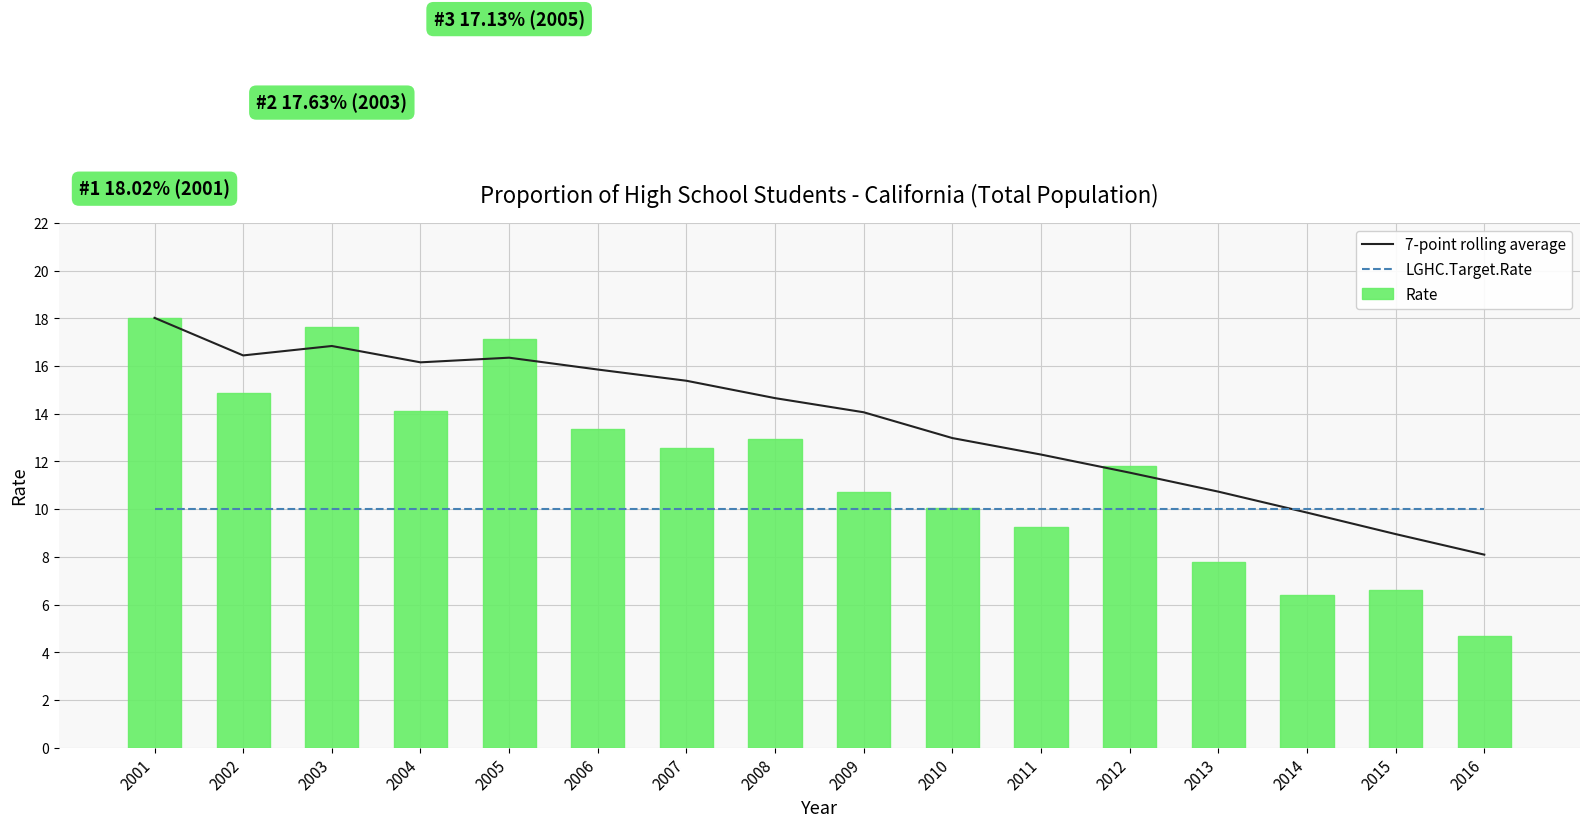

The 7-point rolling average series shows 9.9 at 2014. True or false?

True